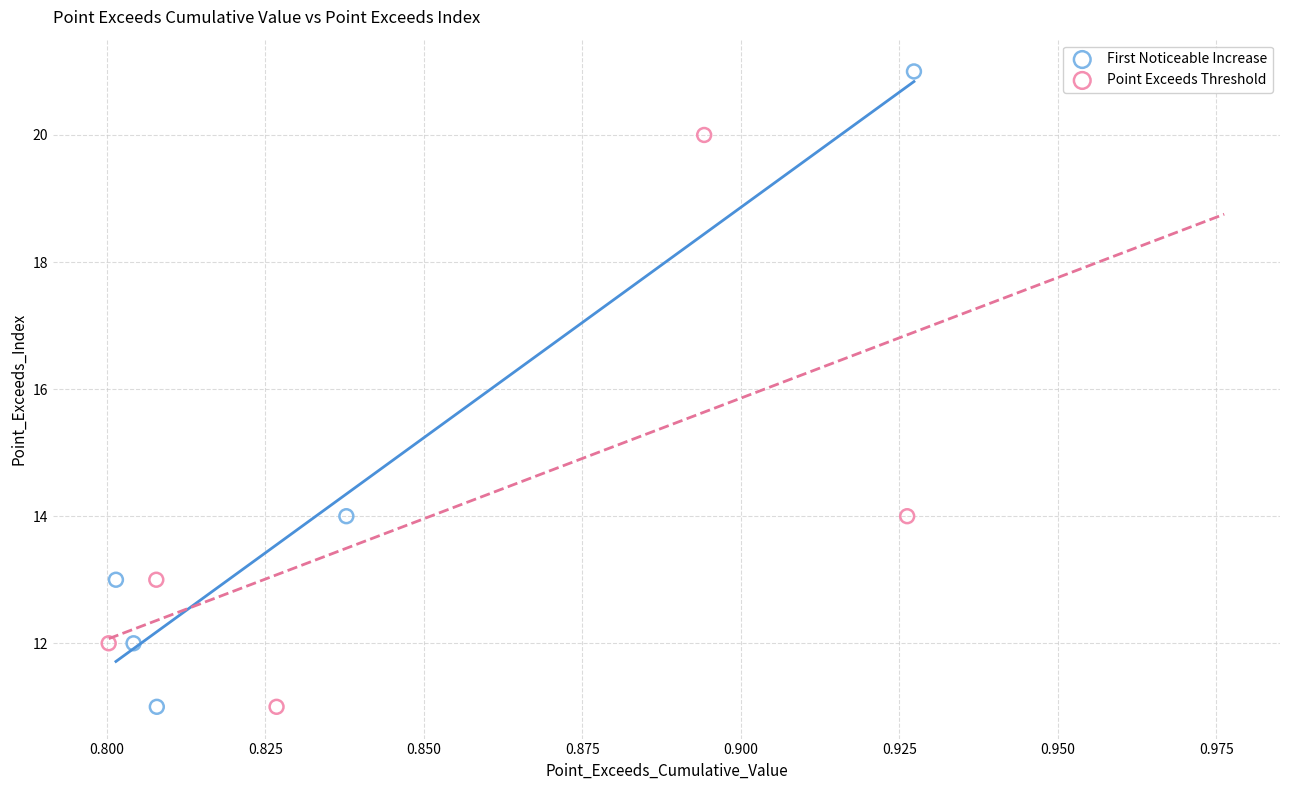

Which series reaches the maximum Y coordinate?

First Noticeable Increase